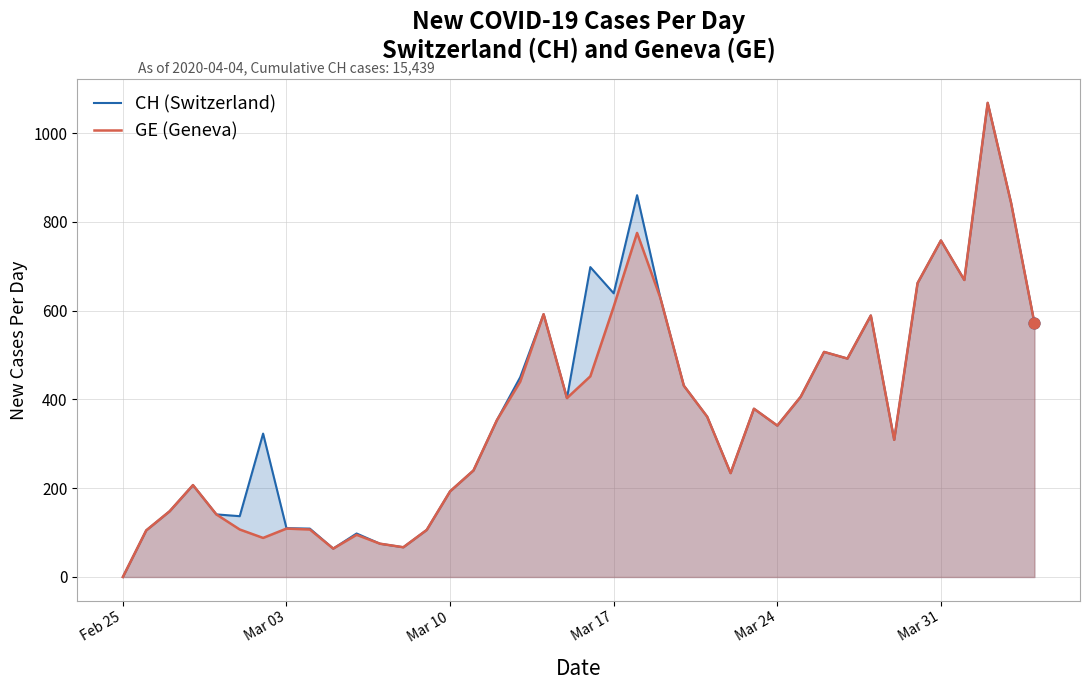

Which series has the largest total across all categories?

CH (Switzerland)